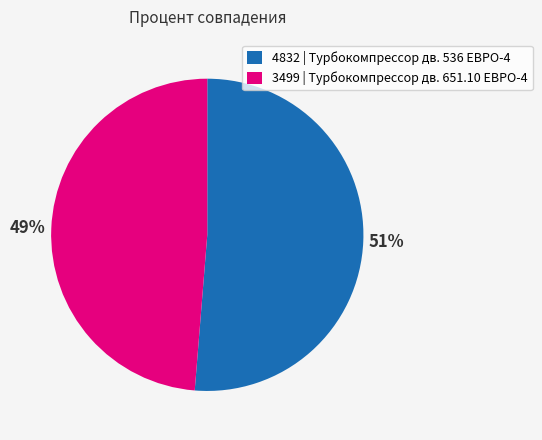

Which category has the smallest portion of the pie?

3499 | Турбокомпрессор дв. 651.10 ЕВРО-4